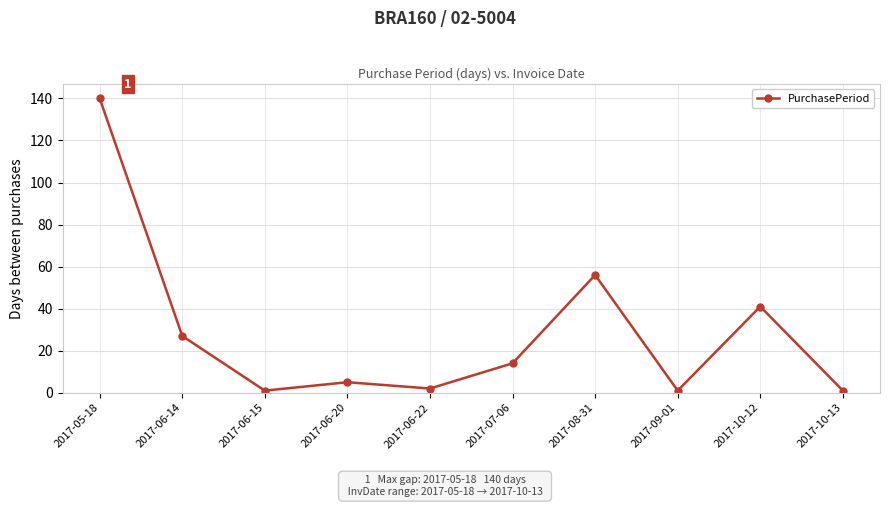

What is the sum of all values?

288